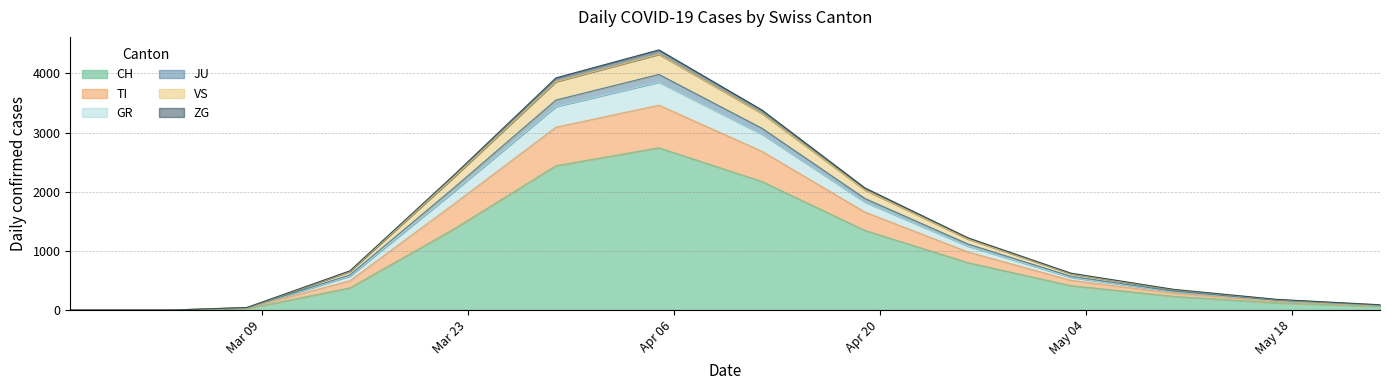

List the labels in order of GR value, smallest first.

2020-02-25, 2020-02-26, 2020-02-27, 2020-02-28, 2020-02-29, 2020-03-01, 2020-03-02, 2020-03-03, 2020-03-08, 2020-05-24, 2020-05-17, 2020-05-10, 2020-05-03, 2020-03-15, 2020-04-26, 2020-04-19, 2020-03-22, 2020-04-12, 2020-03-29, 2020-04-05